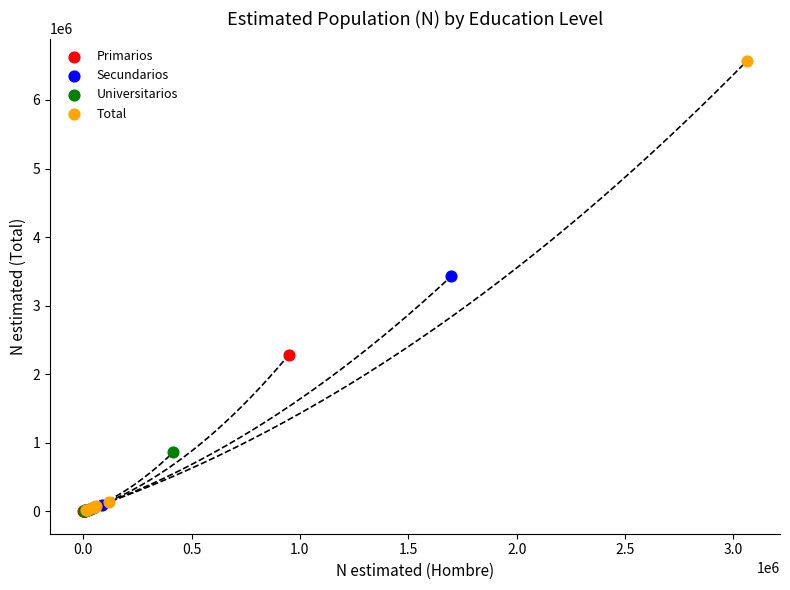

Which series has the largest Y range (max minus min)?

Total